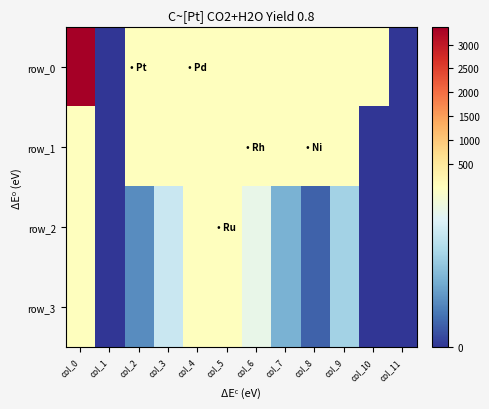

Reading right to left, what are all the values shown in this chart?

row_0: col_11=0.0	col_10=17.0	col_9=13.0	col_8=10.0	col_7=9.0	col_6=11.0	col_5=15.0	col_4=16.0	col_3=12.0	col_2=14.0	col_1=0.0	col_0=3361.2
row_1: col_11=0.0	col_10=0.0	col_9=25.0	col_8=24.0	col_7=20.0	col_6=22.0	col_5=19.0	col_4=18.0	col_3=21.0	col_2=23.0	col_1=0.0	col_0=9.0
row_2: col_11=0.0	col_10=0.0	col_9=4.0	col_8=1.0	col_7=3.0	col_6=6.0	col_5=7.0	col_4=8.0	col_3=5.0	col_2=2.0	col_1=0.0	col_0=8.0
row_3: col_11=0.0	col_10=0.0	col_9=4.0	col_8=1.0	col_7=3.0	col_6=6.0	col_5=7.0	col_4=8.0	col_3=5.0	col_2=2.0	col_1=0.0	col_0=8.0